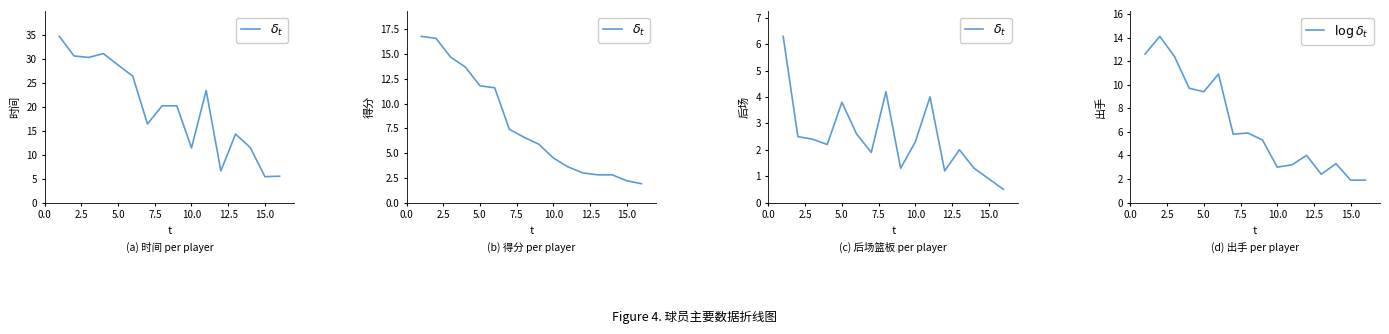

True or false: 时间 and 出手 intersect in this chart.

False